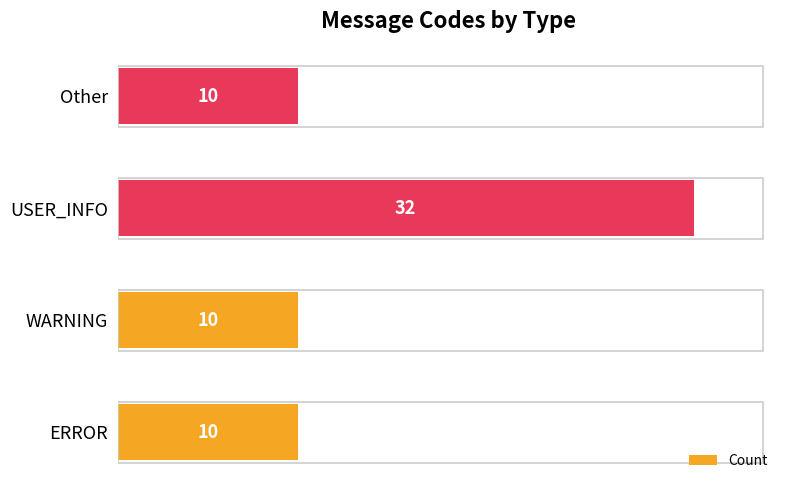

Reading bottom to top, what are all the values shown in this chart?

10	10	32	10